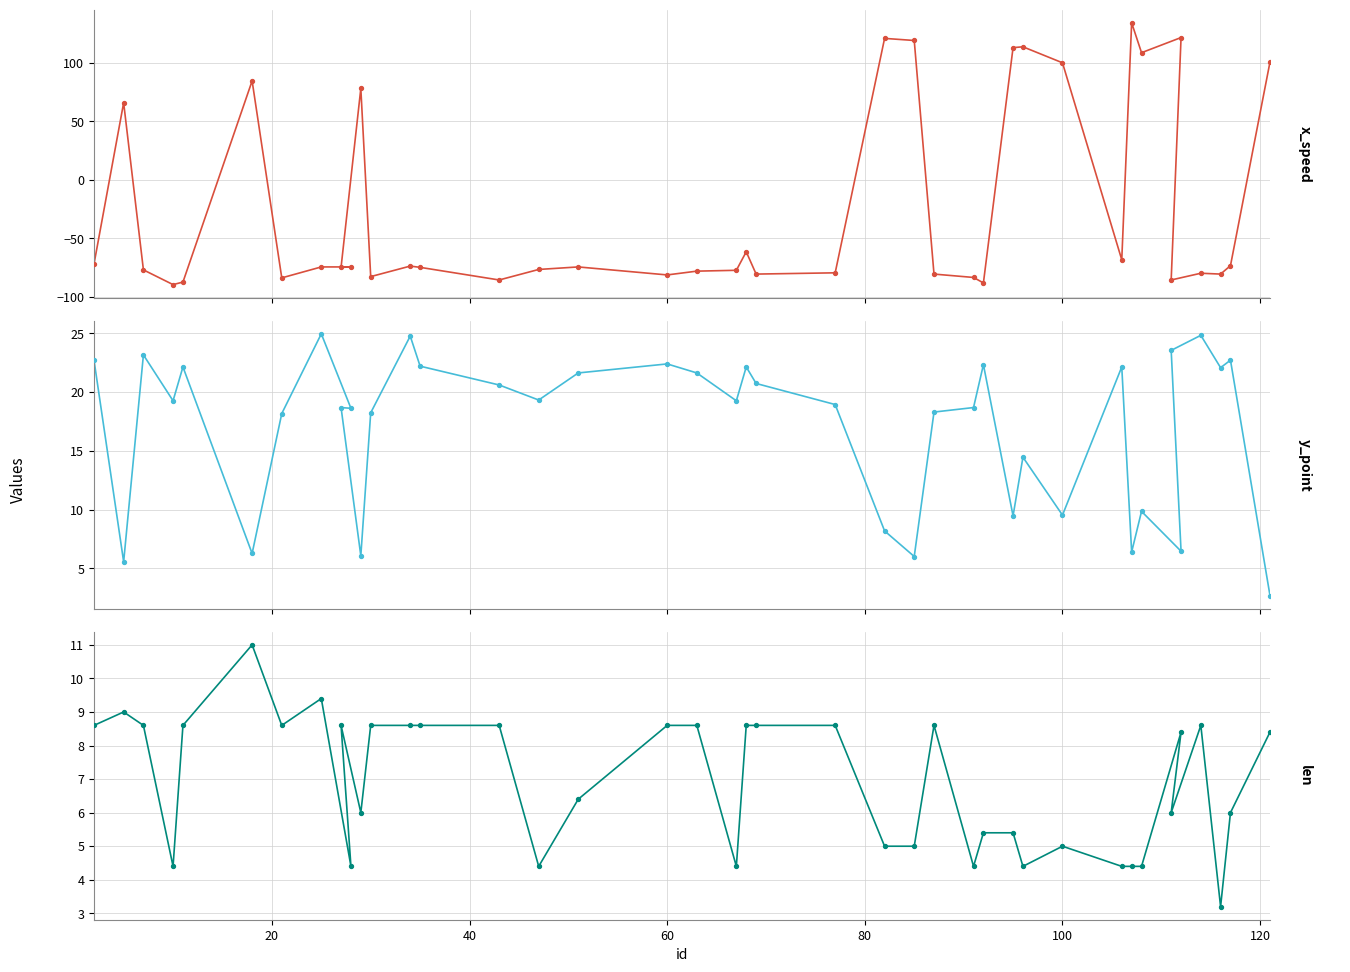

At how many categories does at least one series exceed -66?

40